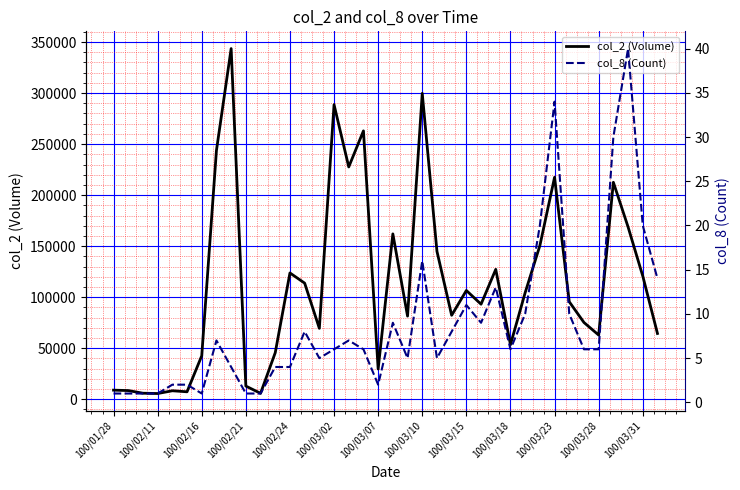

At how many categories does at least one series exceed 95830?

18